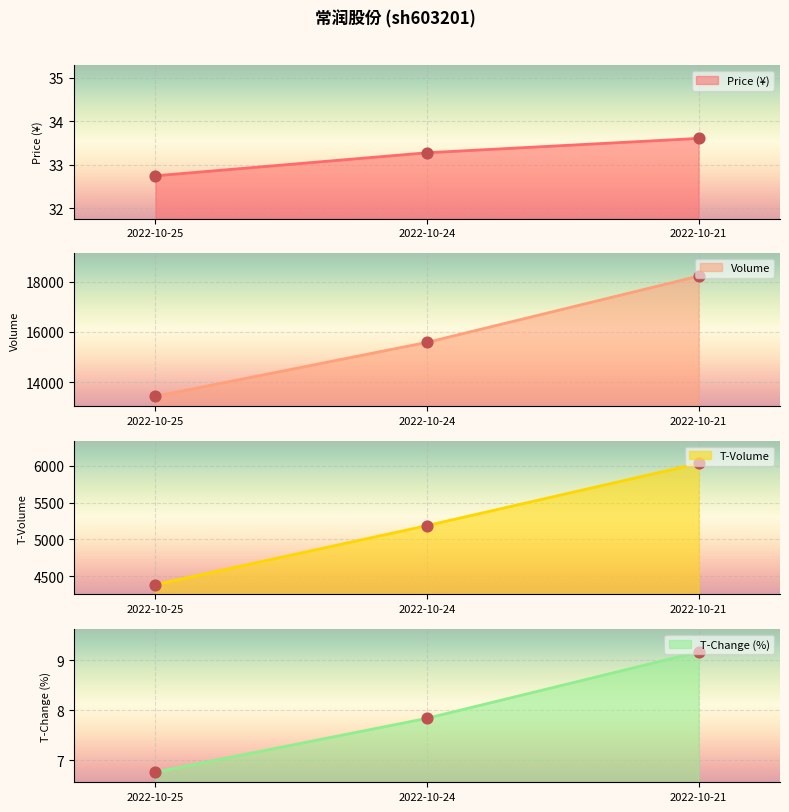

Which series has the largest total across all categories?

volume